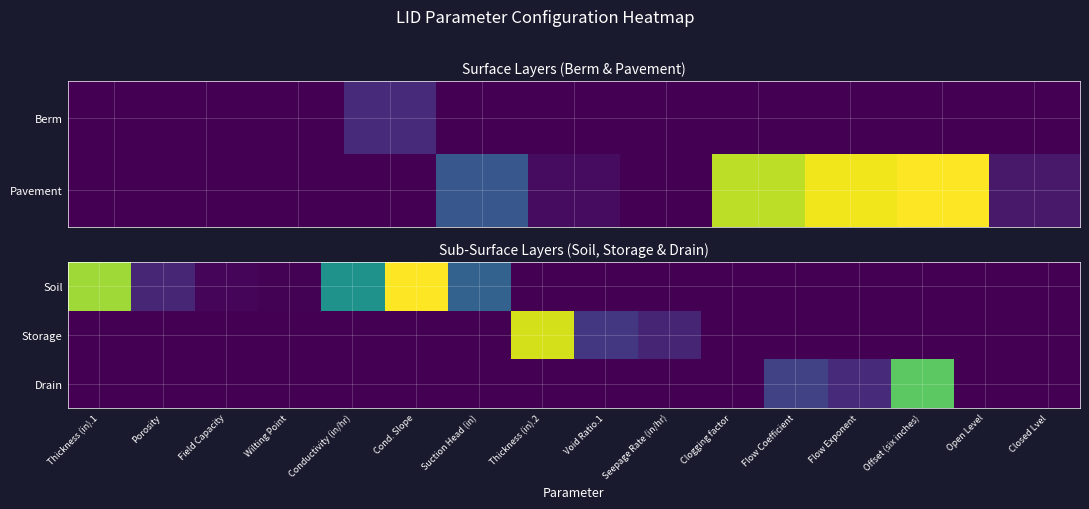

The value of Storage at Thickness (in).1 is -2.1. True or false?

False